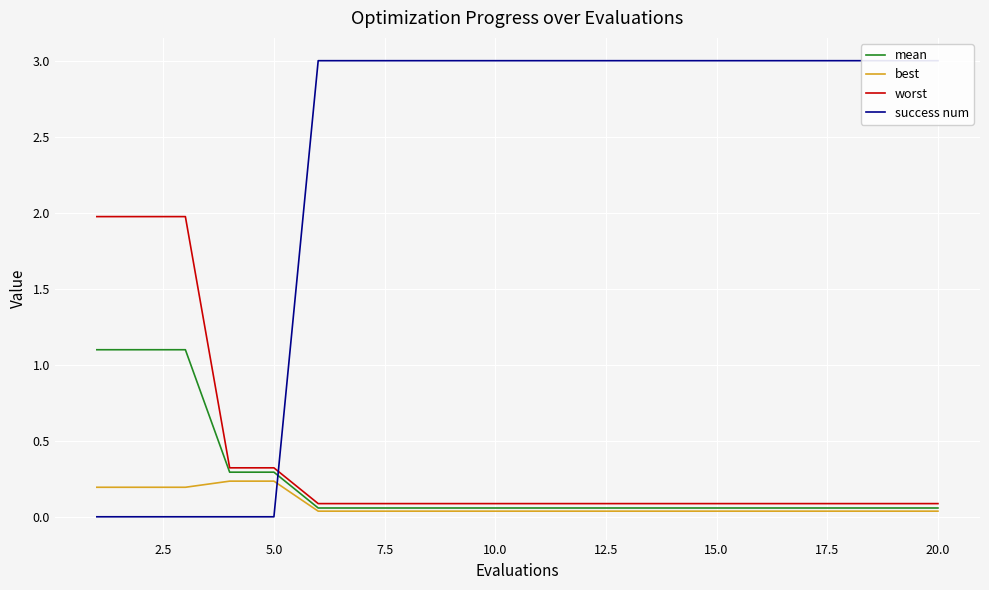

At 20.0, list the series in order from largest to smallest.

success num, worst, mean, best